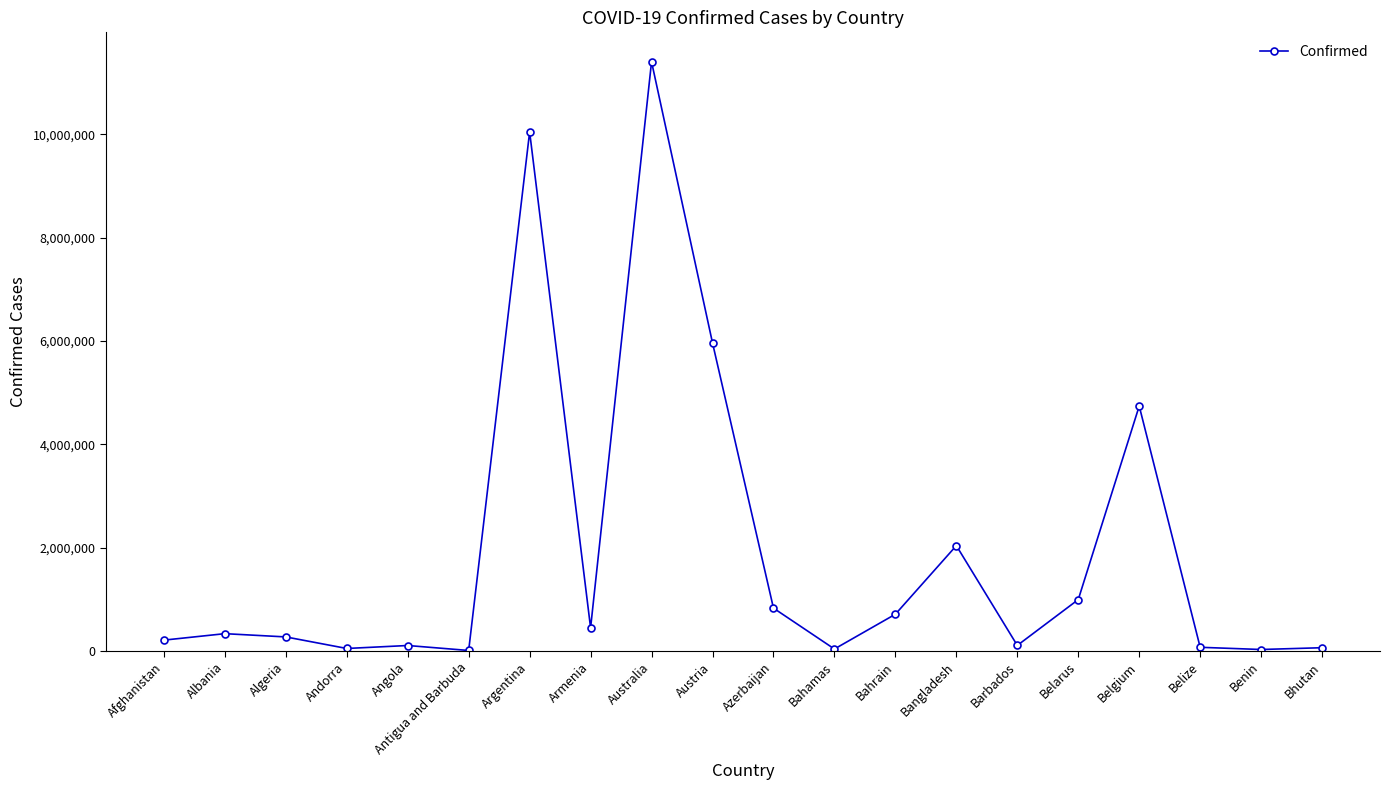

What is the label of the 19th point from the left?

Benin